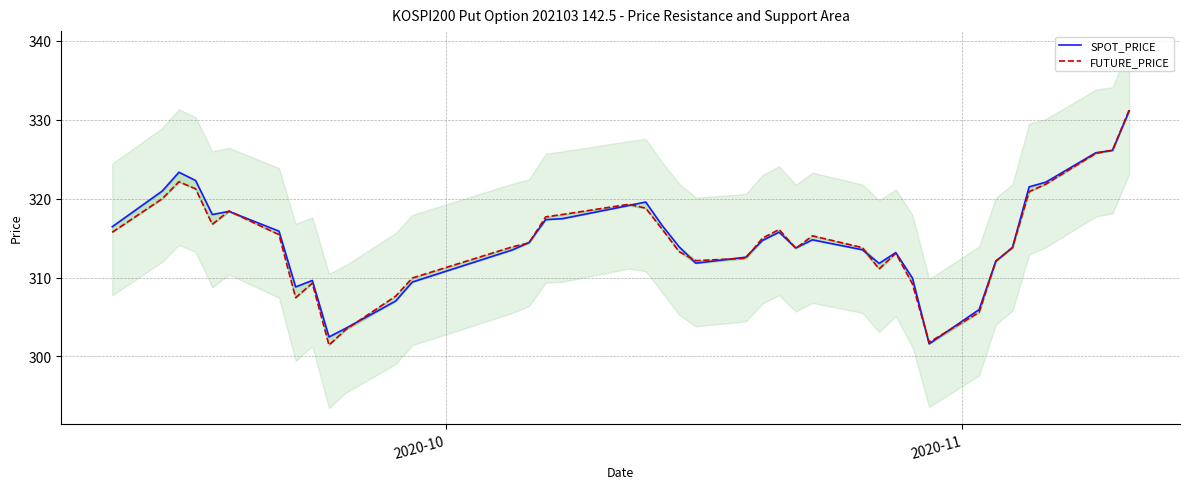

List the series in order of their peak value, lowest first.

SPOT_PRICE, FUTURE_PRICE